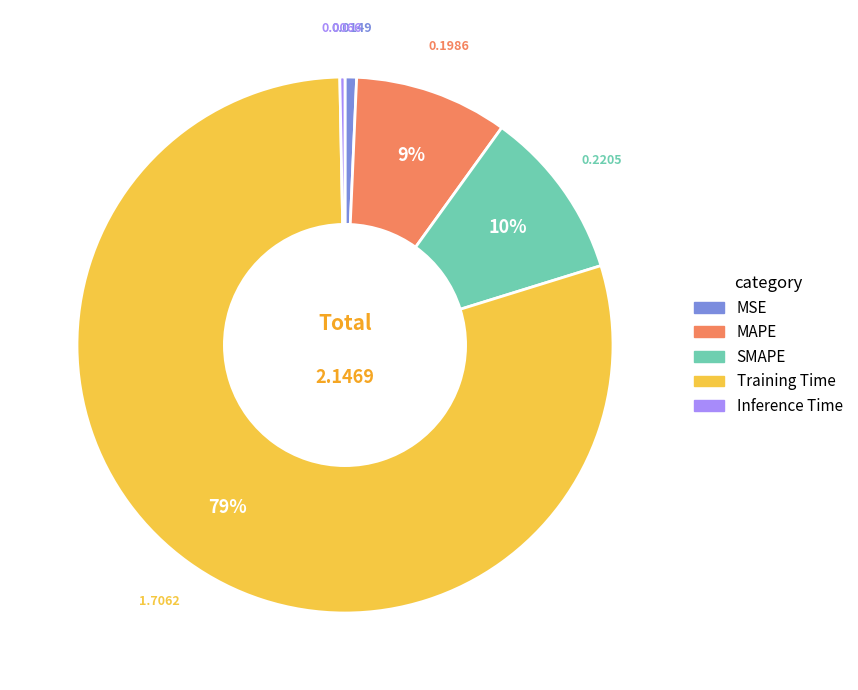

True or false: MAPE accounts for 9% of the total.

True